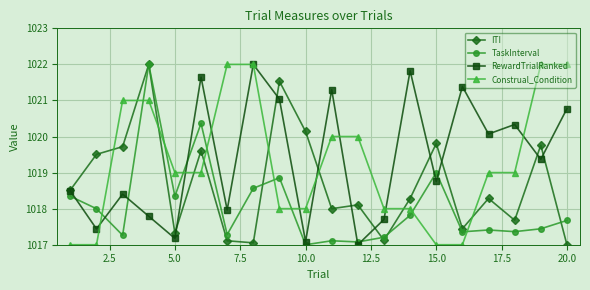

True or false: Construal_Condition and TaskInterval intersect in this chart.

True